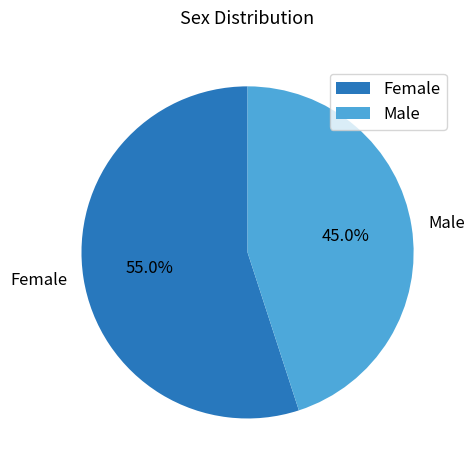

Rank the categories by value from lowest to highest.

Male, Female